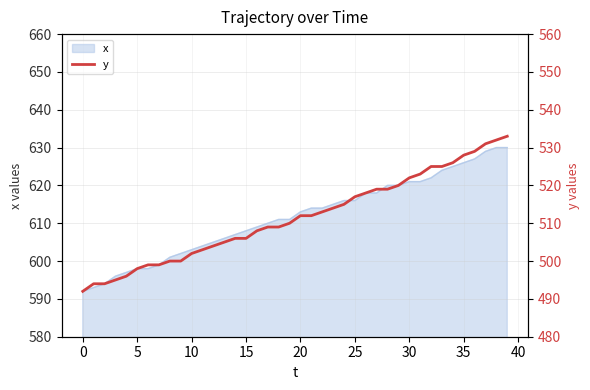

What is the highest value of the x series?

630